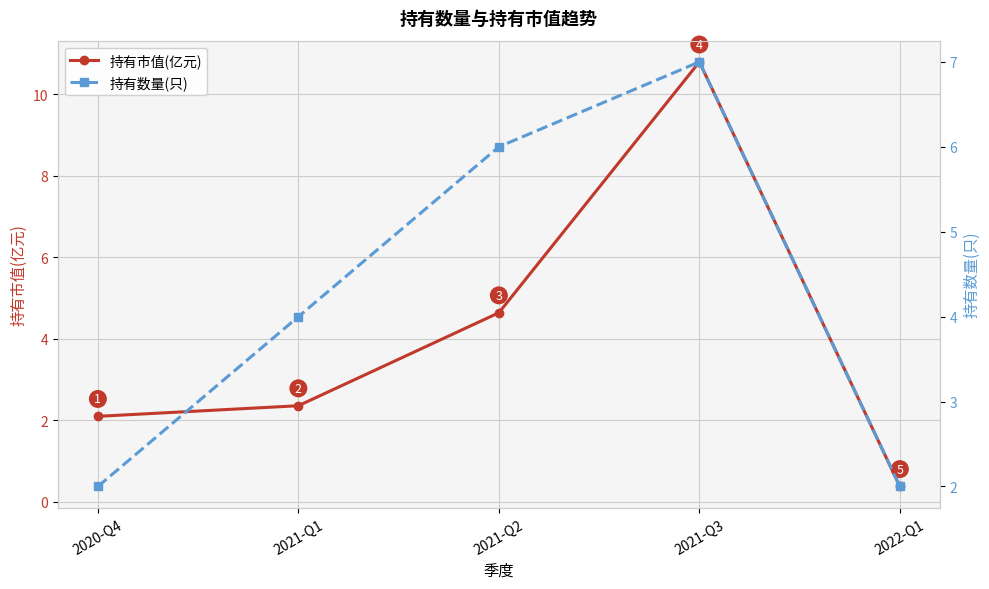

What is the minimum value shown in the chart?

0.4